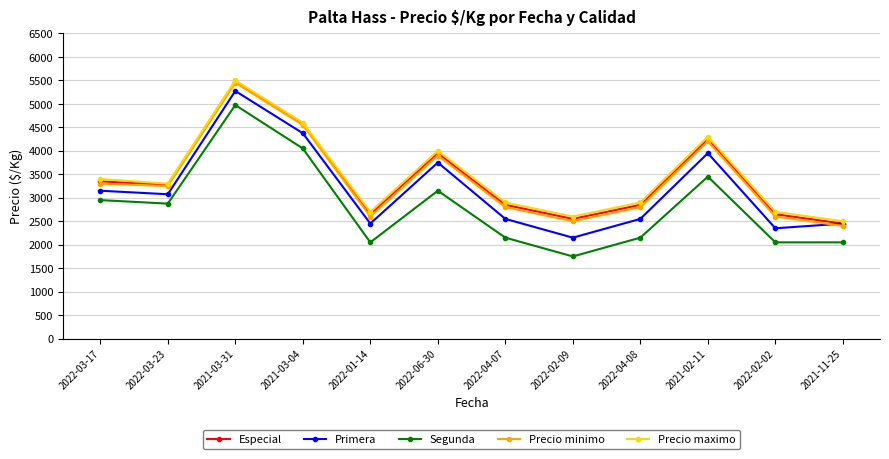

Where does the Especial series first go above 3275?

2022-03-17